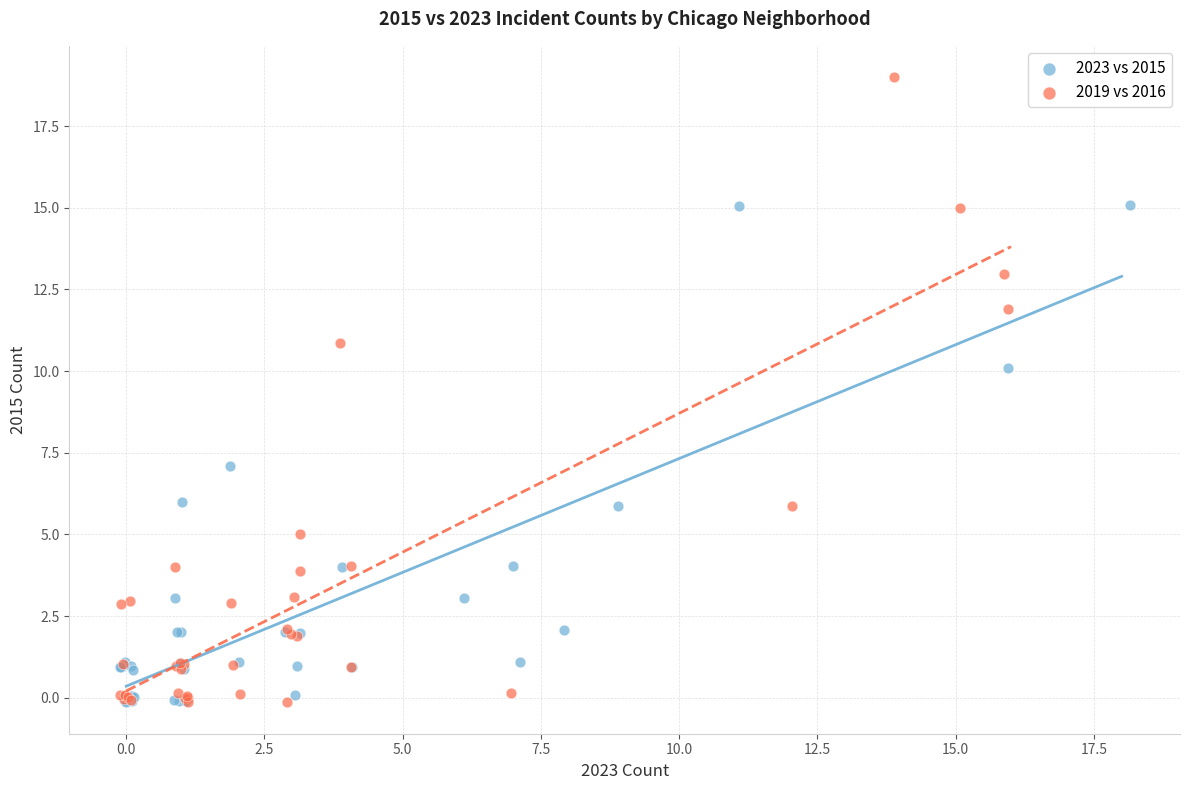

Which series has the largest Y range (max minus min)?

2019 vs 2016